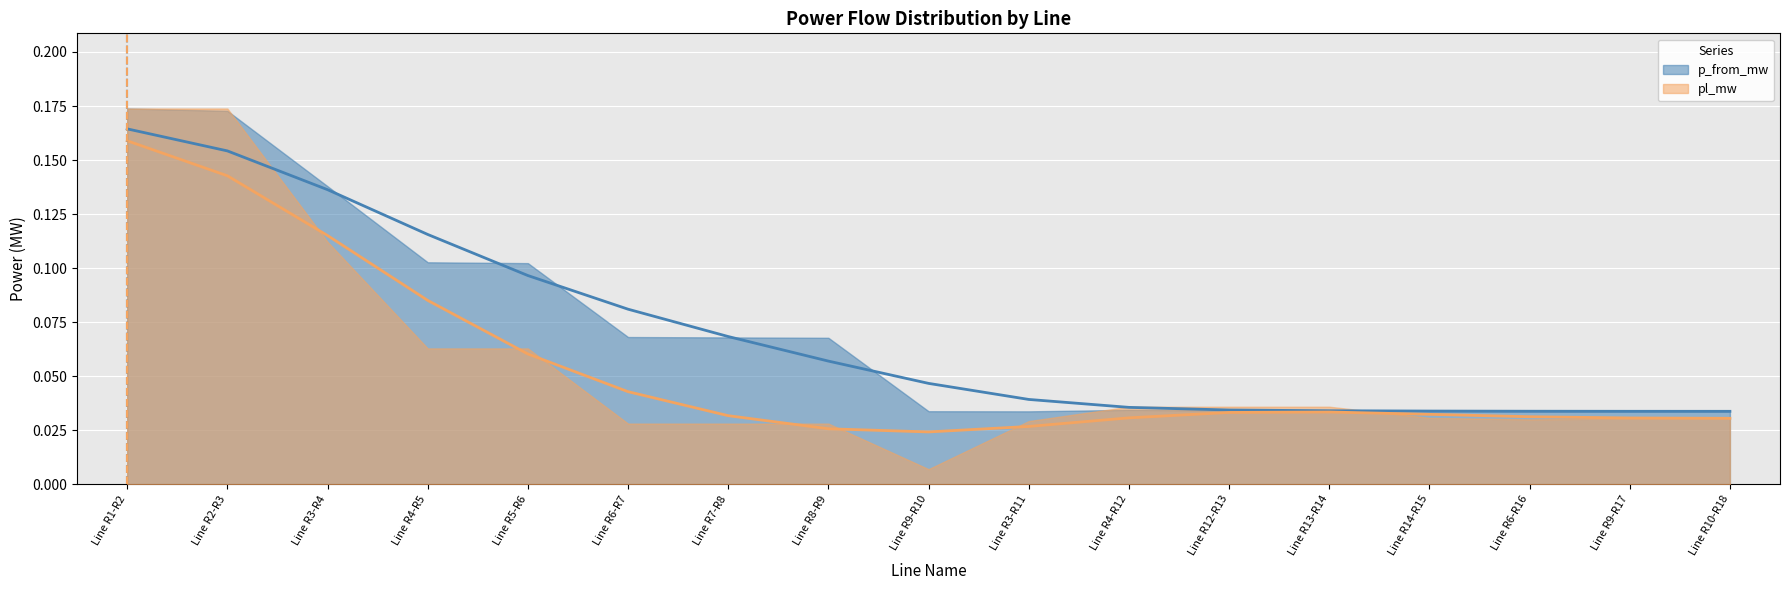

Rank the categories by value from lowest to highest.

Line R10-R18, Line R9-R17, Line R6-R16, Line R14-R15, Line R13-R14, Line R12-R13, Line R4-R12, Line R3-R11, Line R9-R10, Line R8-R9, Line R7-R8, Line R6-R7, Line R5-R6, Line R4-R5, Line R3-R4, Line R2-R3, Line R1-R2